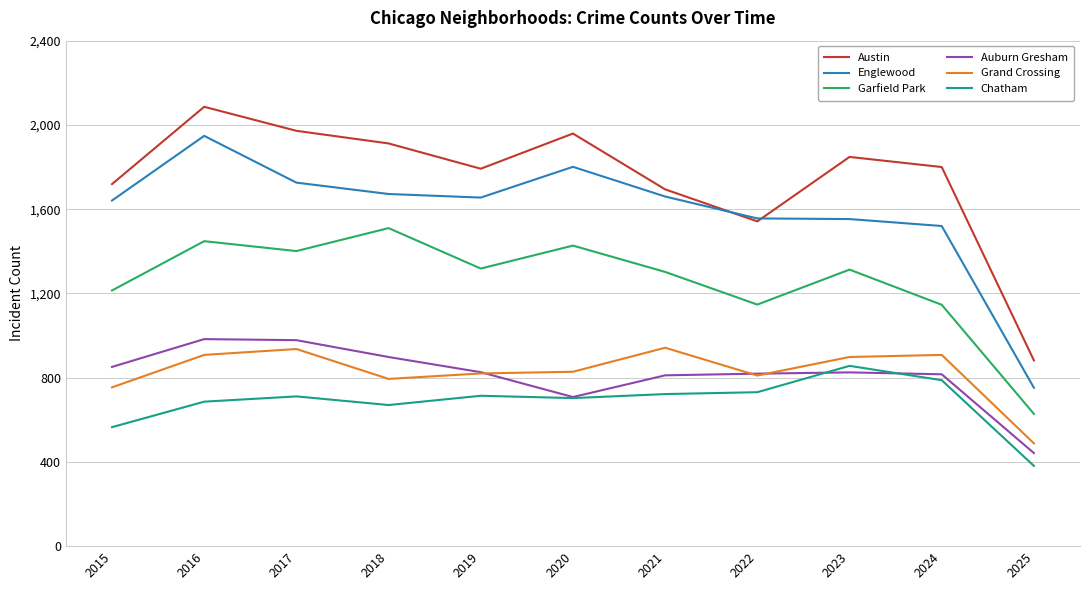

Where is the first local maximum for Garfield Park?

2016